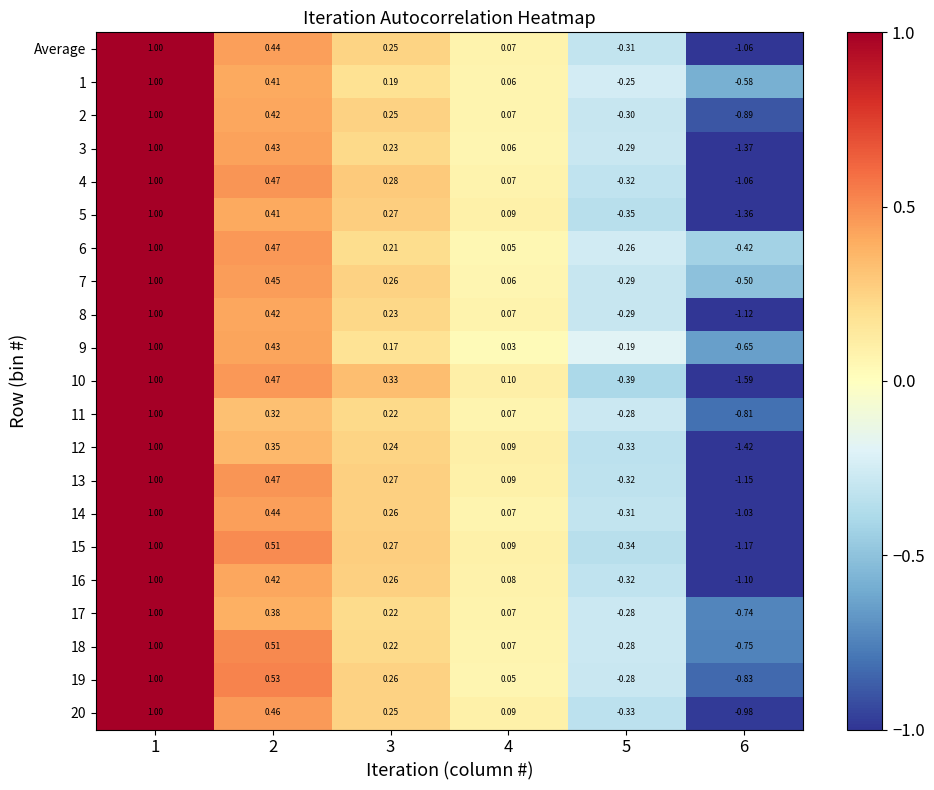

Count the number of data series in this chart.

21